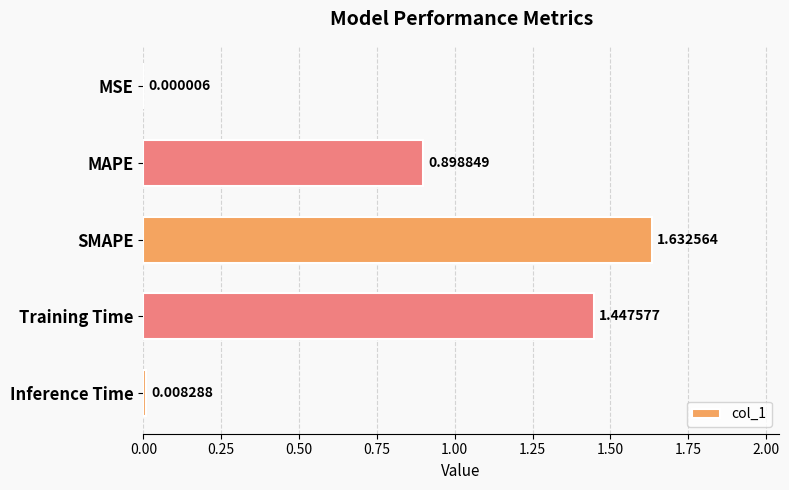

What is the sum of the values at Training Time and SMAPE?

3.1